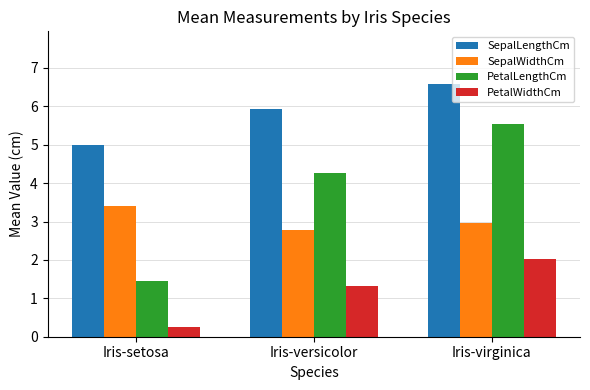

Rank the series at Iris-versicolor from highest to lowest value.

SepalLengthCm, PetalLengthCm, SepalWidthCm, PetalWidthCm